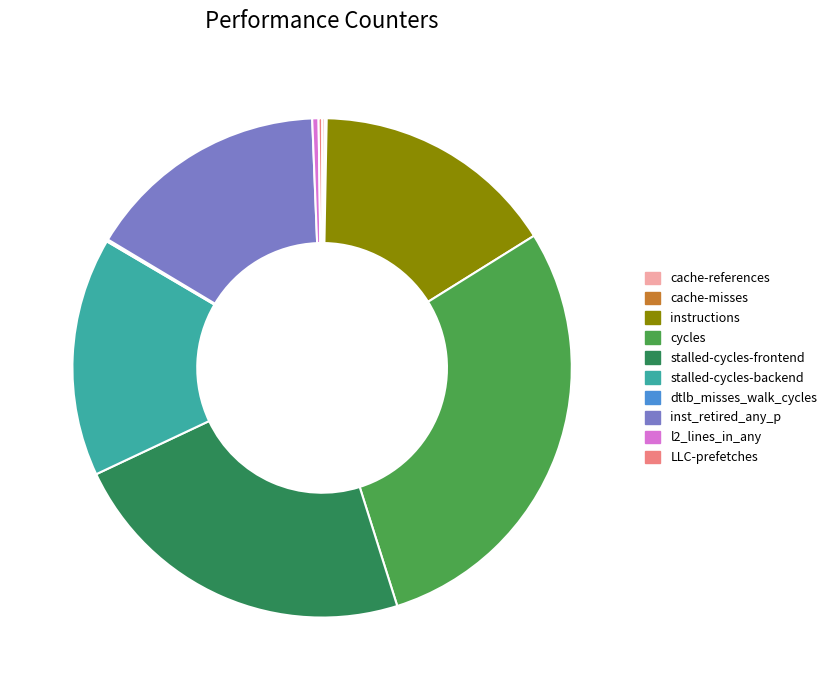

Does stalled-cycles-frontend account for over 50% of the chart?

No